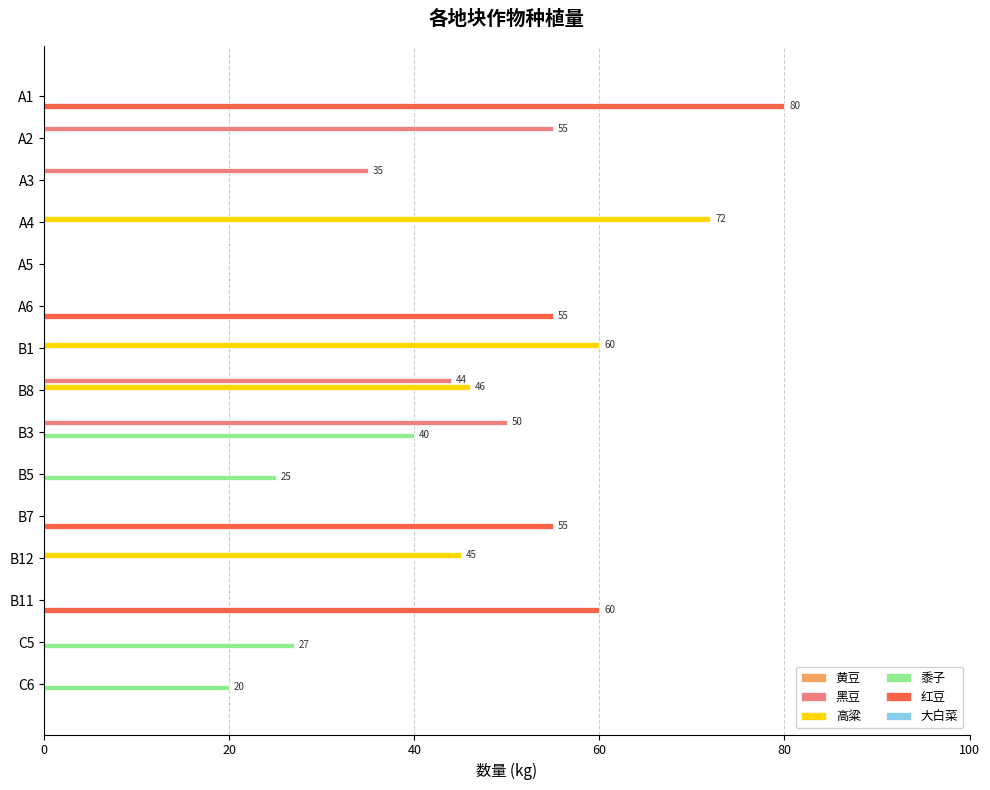

How many data points does each series have?

15